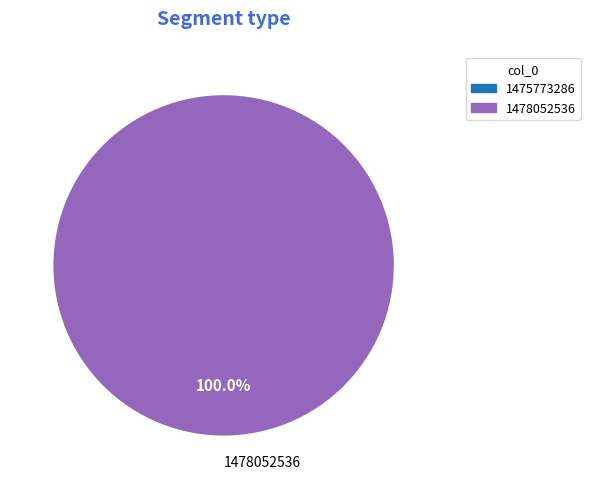

Is there any slice that represents more than half of the pie?

Yes